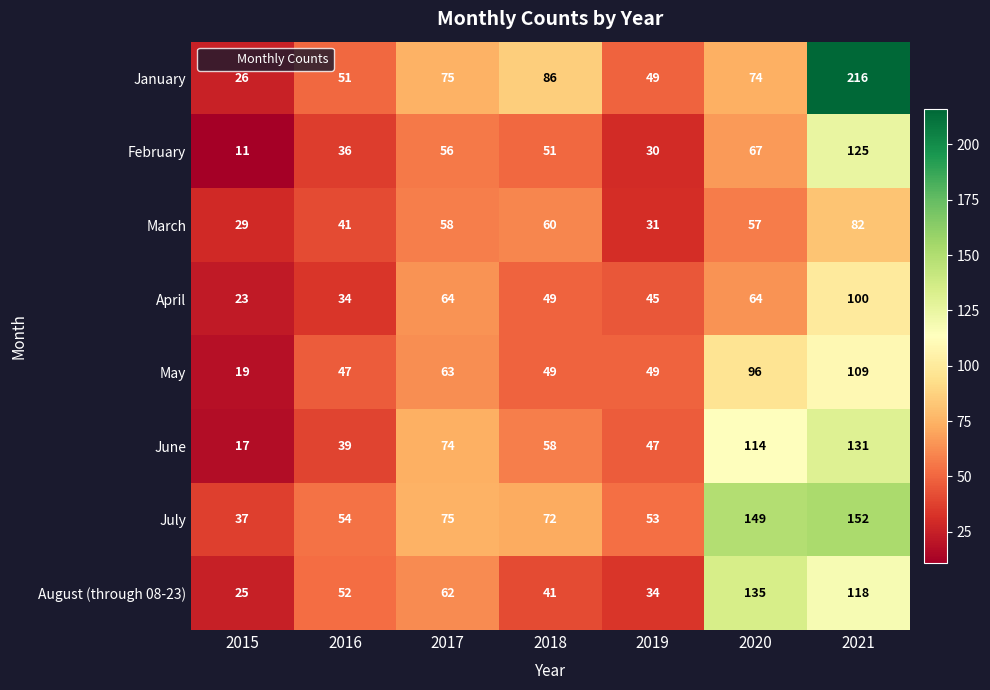

Where does the March series first go above 57?

2017